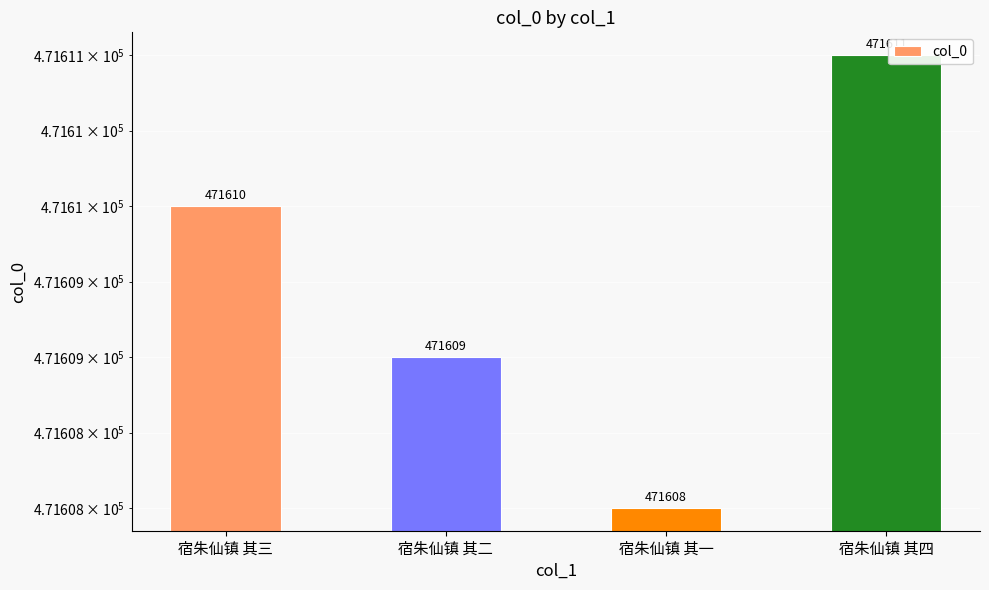

What is the average value?

471610